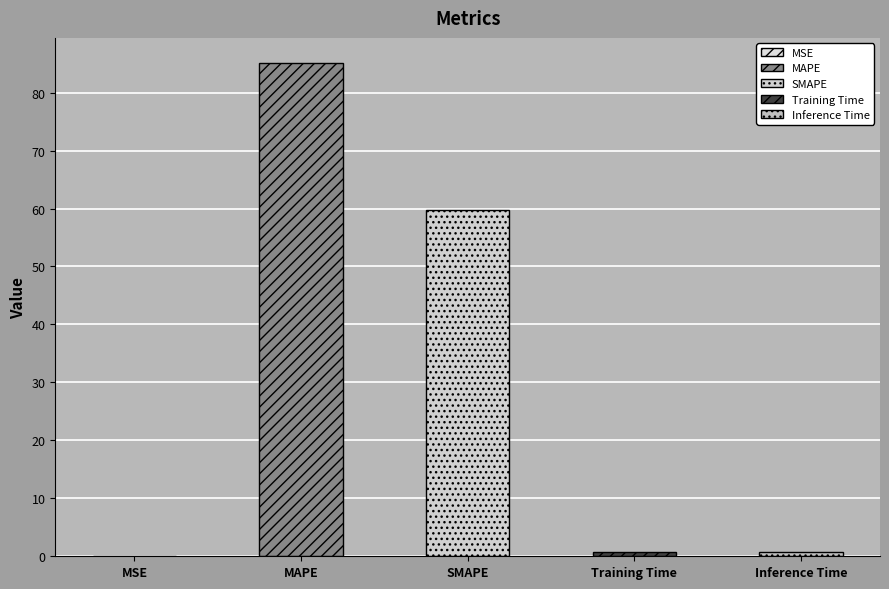

What is the greatest value displayed?

85.2